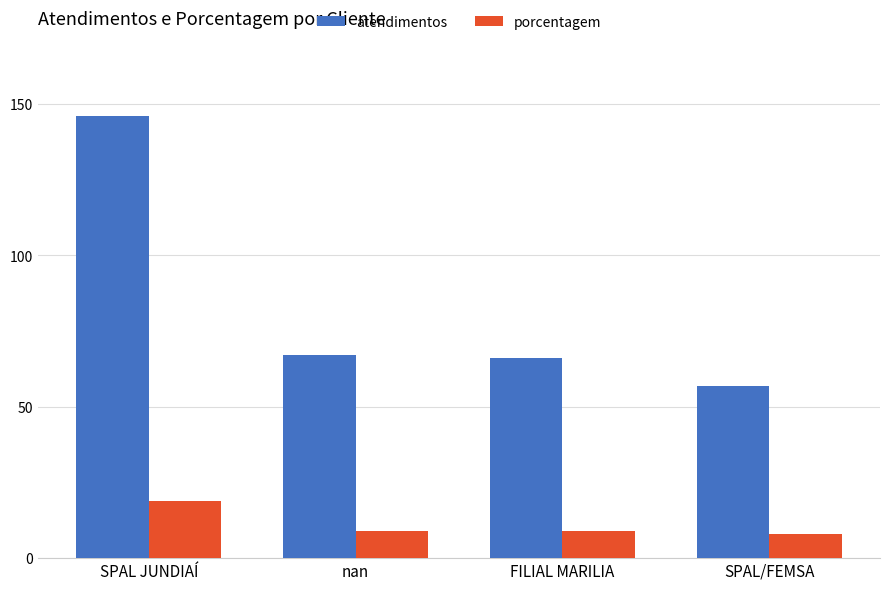

At SPAL JUNDIAÍ, list the series in order from smallest to largest.

porcentagem, atendimentos